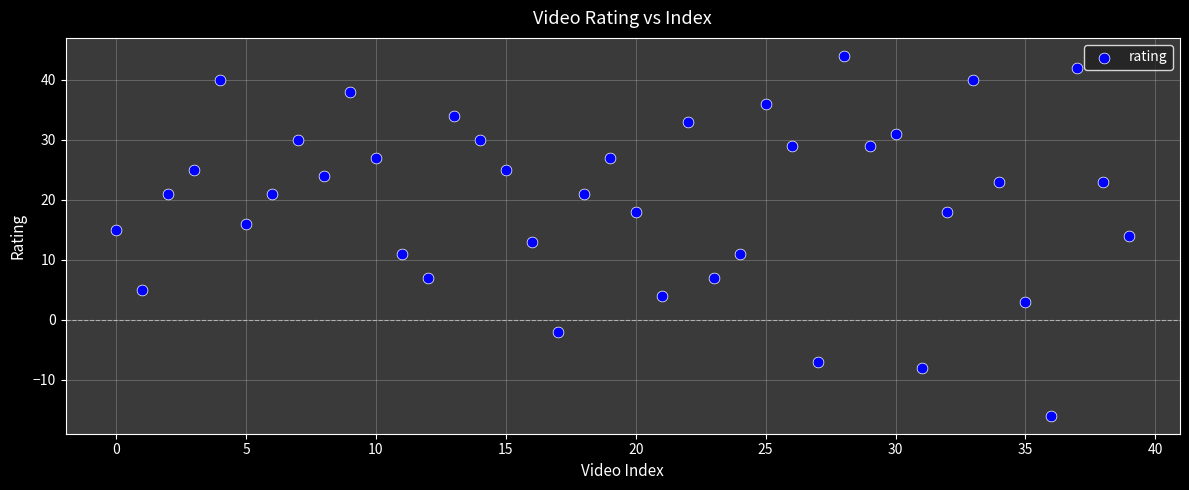

What is the range of Y values (max minus min)?

60